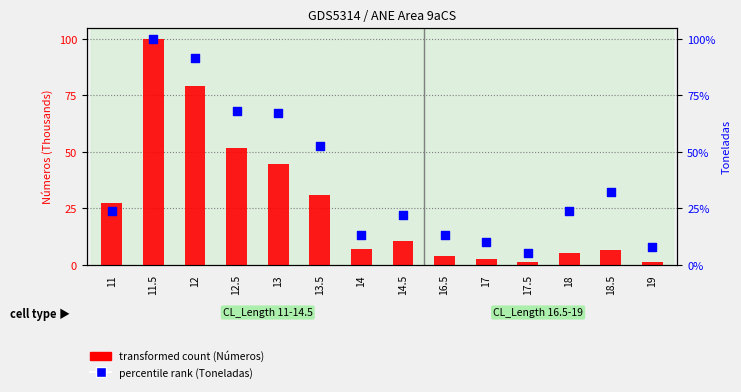

Which series contains the highest Y value?

transformed count (Números)